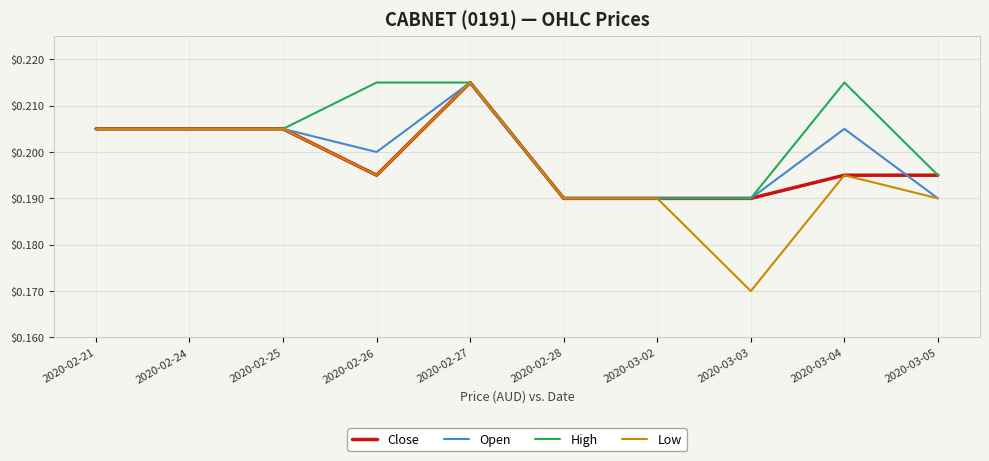

What are all the series names shown in the legend?

Close, Open, High, Low